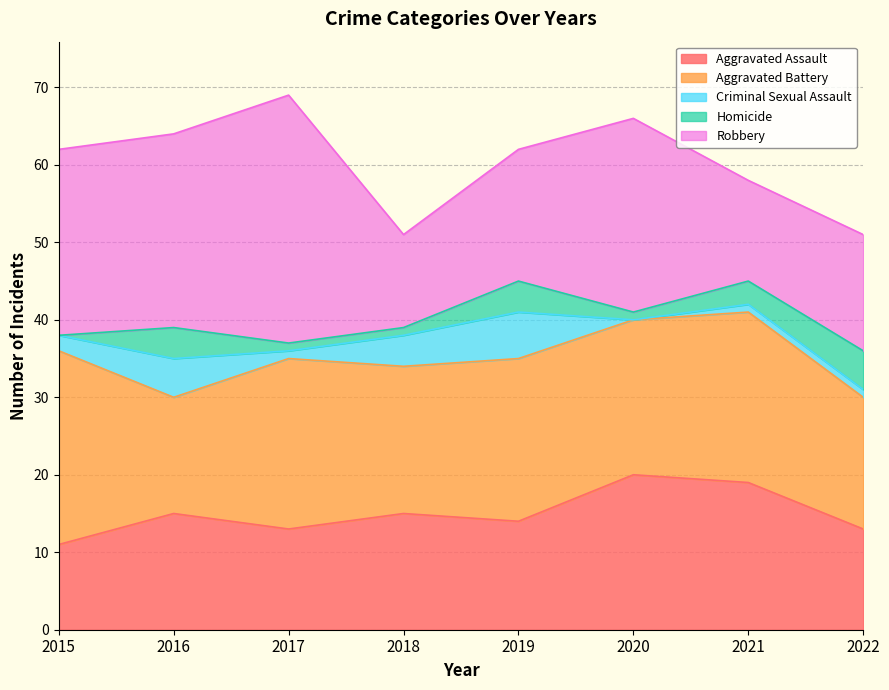

Reading left to right, extract all data points from this chart.

Aggravated Assault: 2015=11	2016=15	2017=13	2018=15	2019=14	2020=20	2021=19	2022=13
Aggravated Battery: 2015=25	2016=15	2017=22	2018=19	2019=21	2020=20	2021=22	2022=17
Criminal Sexual Assault: 2015=2	2016=5	2017=1	2018=4	2019=6	2020=0	2021=1	2022=1
Homicide: 2015=0	2016=4	2017=1	2018=1	2019=4	2020=1	2021=3	2022=5
Robbery: 2015=24	2016=25	2017=32	2018=12	2019=17	2020=25	2021=13	2022=15